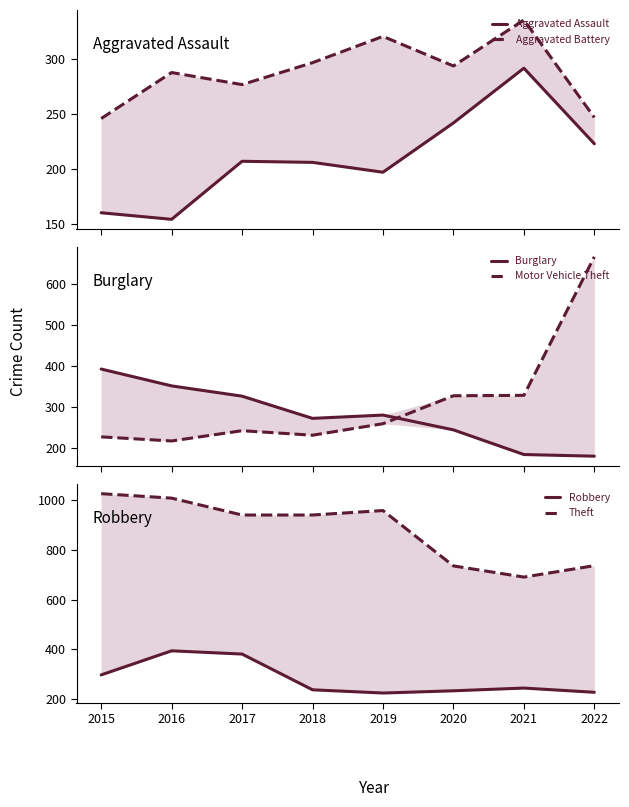

What is the total value across all series at 2017?

2376